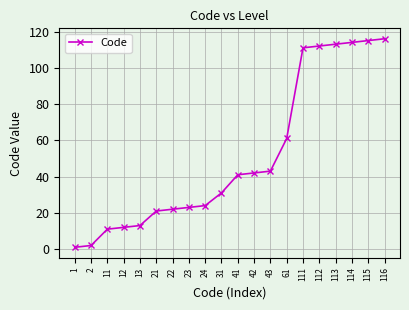

Is it true that the value at 43 is 64?

False